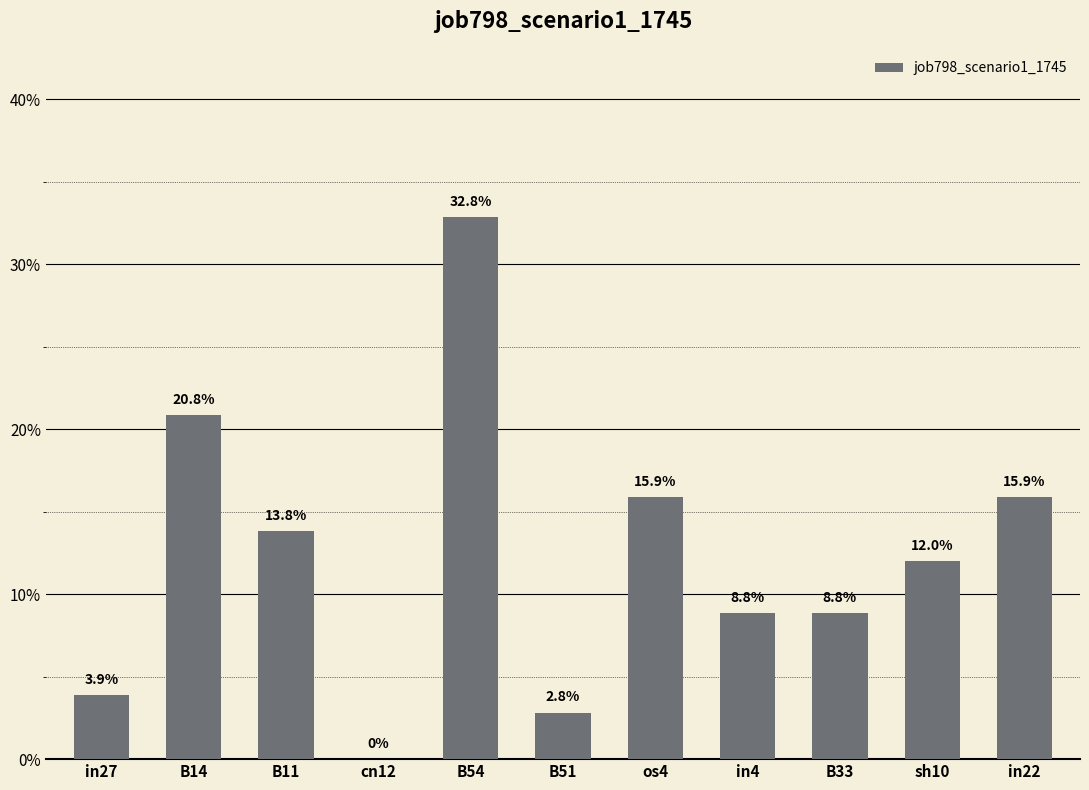

Where is the data nearest to the value 0?

cn12